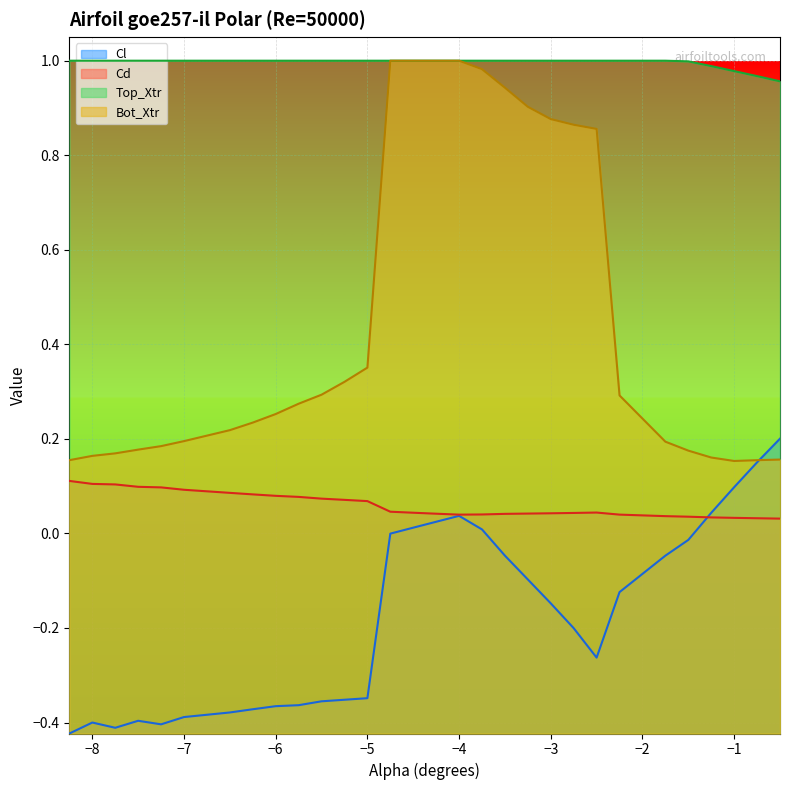

Reading right to left, extract all data points from this chart.

Cl: -0.5=0.2	-0.75=0.2	-1.0=0.1	-1.25=0.0	-1.5=-0.0	-1.75=-0.0	-2.25=-0.1	-2.5=-0.3	-2.75=-0.2	-3.0=-0.1	-3.25=-0.1	-3.5=-0.0	-3.75=0.0	-4.0=0.0	-4.25=0.0	-4.5=0.0	-4.75=-0.0	-5.0=-0.3	-5.25=-0.4	-5.5=-0.4	-5.75=-0.4	-6.0=-0.4	-6.25=-0.4	-6.5=-0.4	-7.0=-0.4	-7.25=-0.4	-7.5=-0.4	-7.75=-0.4	-8.0=-0.4	-8.25=-0.4
Cd: -0.5=0.0	-0.75=0.0	-1.0=0.0	-1.25=0.0	-1.5=0.0	-1.75=0.0	-2.25=0.0	-2.5=0.0	-2.75=0.0	-3.0=0.0	-3.25=0.0	-3.5=0.0	-3.75=0.0	-4.0=0.0	-4.25=0.0	-4.5=0.0	-4.75=0.0	-5.0=0.1	-5.25=0.1	-5.5=0.1	-5.75=0.1	-6.0=0.1	-6.25=0.1	-6.5=0.1	-7.0=0.1	-7.25=0.1	-7.5=0.1	-7.75=0.1	-8.0=0.1	-8.25=0.1
Top_Xtr: -0.5=1.0	-0.75=1.0	-1.0=1.0	-1.25=1.0	-1.5=1.0	-1.75=1.0	-2.25=1.0	-2.5=1.0	-2.75=1.0	-3.0=1.0	-3.25=1.0	-3.5=1.0	-3.75=1.0	-4.0=1.0	-4.25=1.0	-4.5=1.0	-4.75=1.0	-5.0=1.0	-5.25=1.0	-5.5=1.0	-5.75=1.0	-6.0=1.0	-6.25=1.0	-6.5=1.0	-7.0=1.0	-7.25=1.0	-7.5=1.0	-7.75=1.0	-8.0=1.0	-8.25=1.0
Bot_Xtr: -0.5=0.2	-0.75=0.2	-1.0=0.2	-1.25=0.2	-1.5=0.2	-1.75=0.2	-2.25=0.3	-2.5=0.9	-2.75=0.9	-3.0=0.9	-3.25=0.9	-3.5=0.9	-3.75=1.0	-4.0=1.0	-4.25=1.0	-4.5=1.0	-4.75=1.0	-5.0=0.4	-5.25=0.3	-5.5=0.3	-5.75=0.3	-6.0=0.3	-6.25=0.2	-6.5=0.2	-7.0=0.2	-7.25=0.2	-7.5=0.2	-7.75=0.2	-8.0=0.2	-8.25=0.2